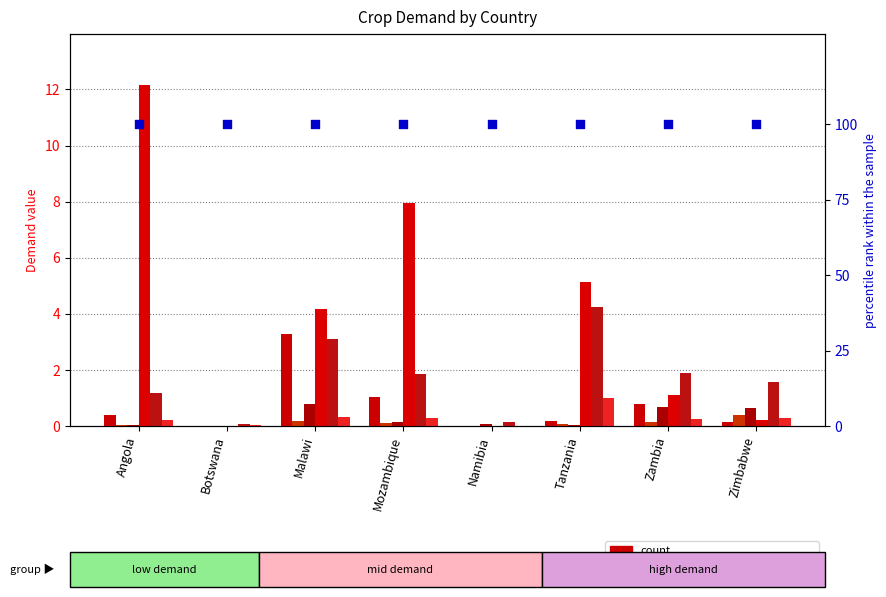

Is the value of fruits at Mozambique greater than the value of cereals at Angola?

No